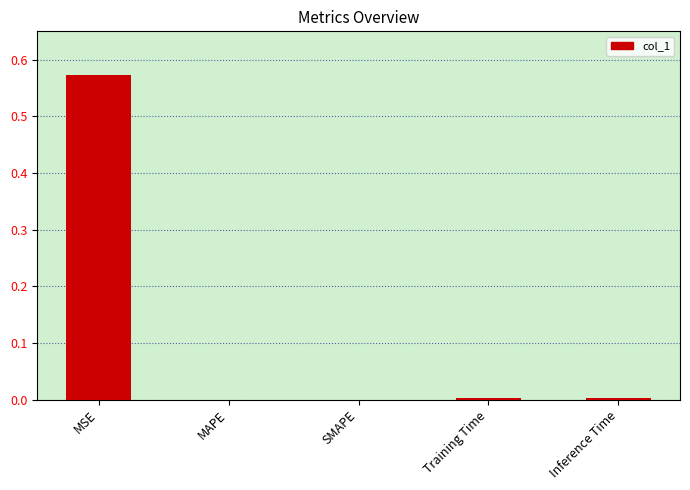

The value at SMAPE is 0.0. True or false?

True